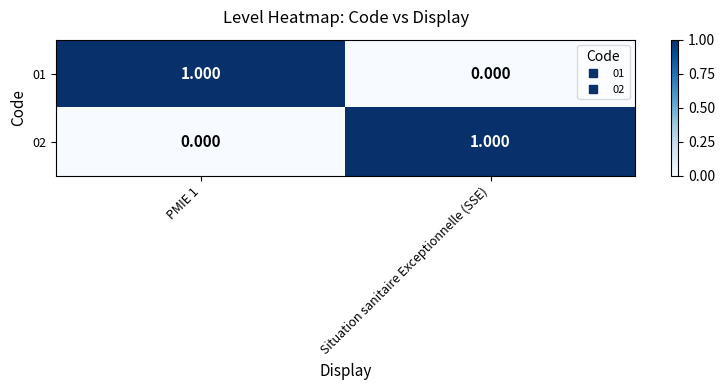

At how many categories does at least one series exceed 0?

2